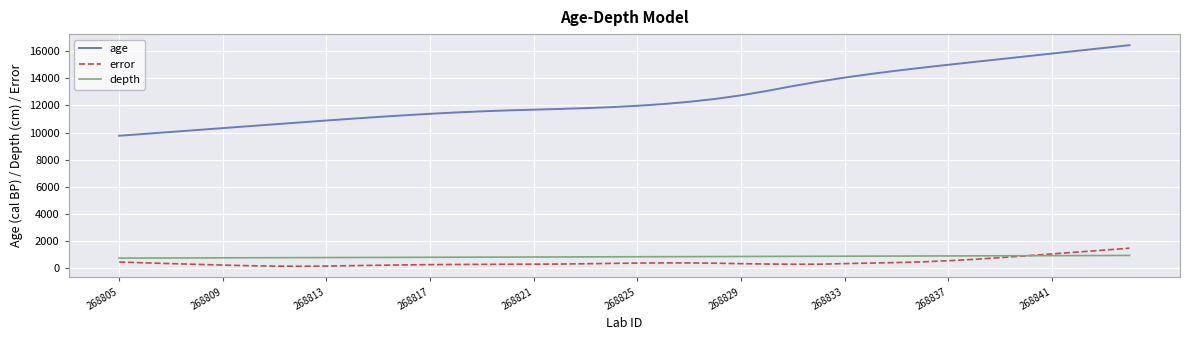

What is the highest value of the depth series?

945.0